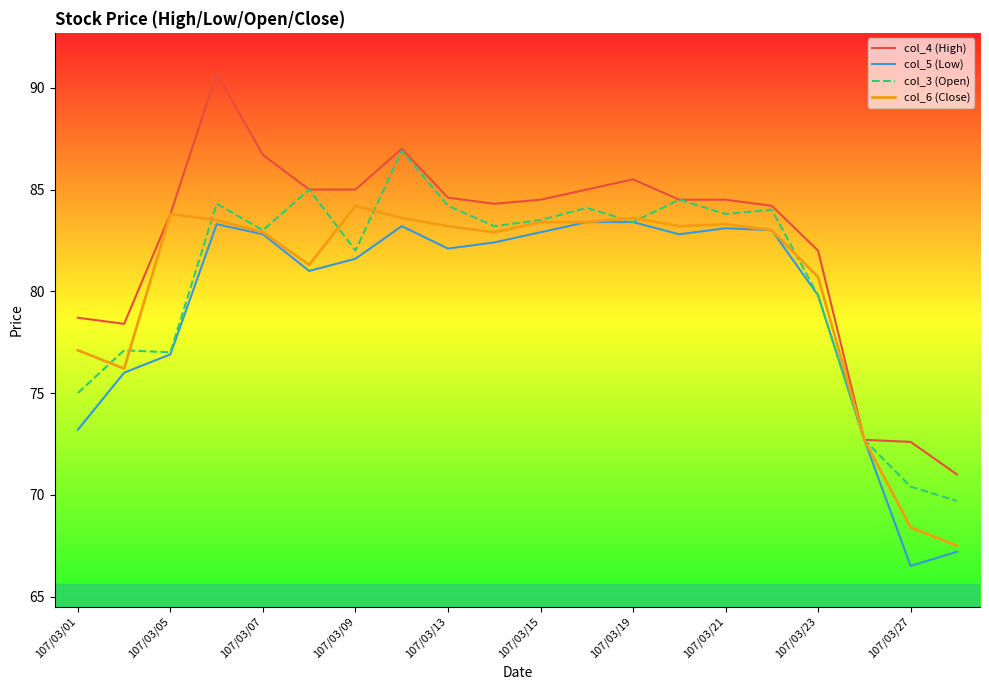

Which series has the largest total across all categories?

col_4 (High)